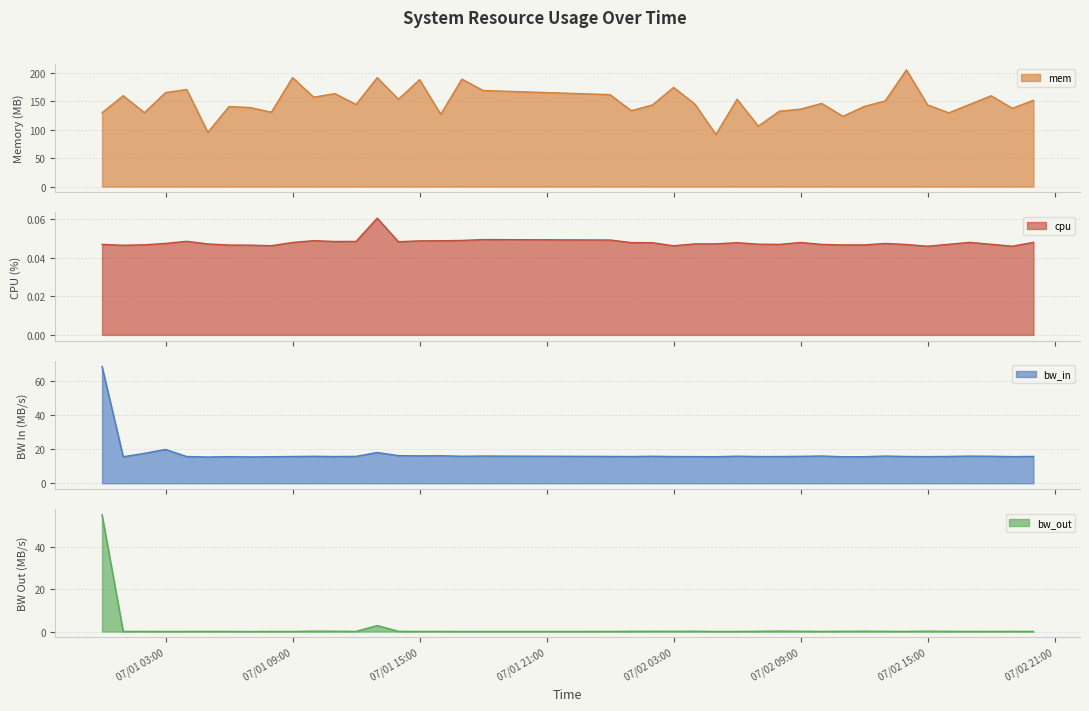

Rank the series at 2013-07-01 05:00:00 from lowest to highest value.

cpu, bw_out, bw_in, mem